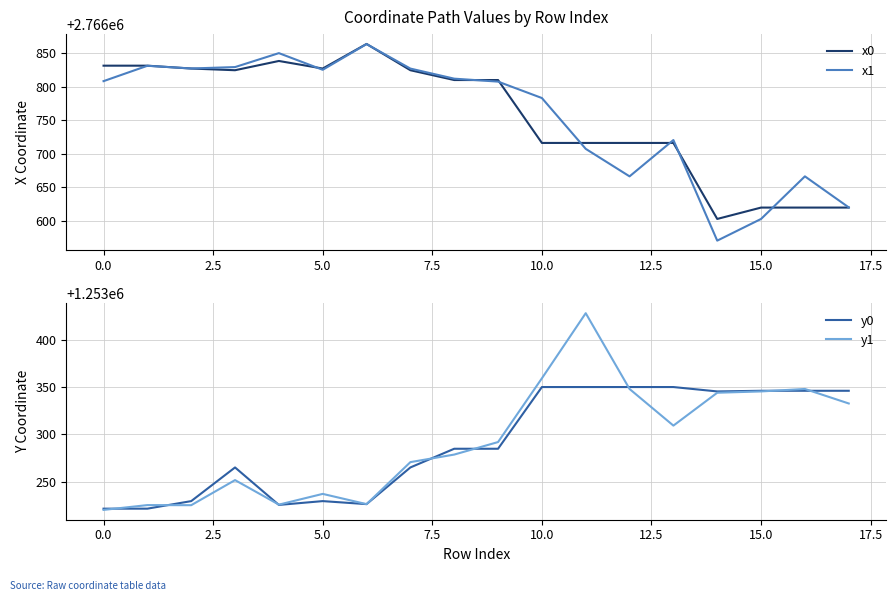

Reading right to left, transcribe all the data shown in this chart.

x0: 2766619.9	2766619.9	2766619.9	2766603.0	2766716.1	2766716.1	2766716.1	2766716.1	2766809.6	2766809.6	2766824.2	2766863.3	2766826.7	2766838.0	2766824.2	2766826.7	2766831.0	2766831.0
x1: 2766620.2	2766666.3	2766603.0	2766570.7	2766720.4	2766666.3	2766707.3	2766782.9	2766807.3	2766811.7	2766826.7	2766863.1	2766824.9	2766849.7	2766828.9	2766826.8	2766830.8	2766808.0
y0: 1253346.0	1253346.0	1253346.0	1253345.3	1253349.9	1253349.9	1253349.9	1253349.9	1253284.9	1253284.9	1253265.2	1253226.5	1253229.7	1253225.7	1253265.2	1253229.7	1253221.7	1253221.7
y1: 1253332.6	1253347.9	1253345.3	1253343.9	1253309.3	1253347.9	1253427.8	1253359.1	1253292.0	1253278.8	1253270.8	1253226.5	1253237.3	1253226.0	1253251.8	1253225.4	1253225.5	1253220.4